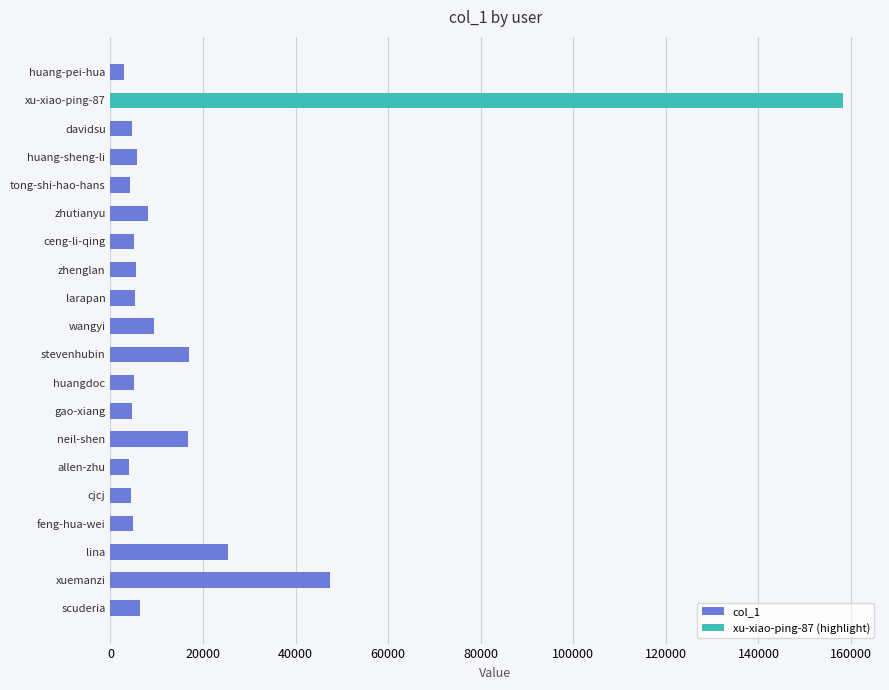

Reading right to left, extract all data points from this chart.

6286	47441	25314	4790	4350	4075	16800	4731	5153	16855	9434	5350	5522	5025	8046	4180	5778	4623	158337	2993